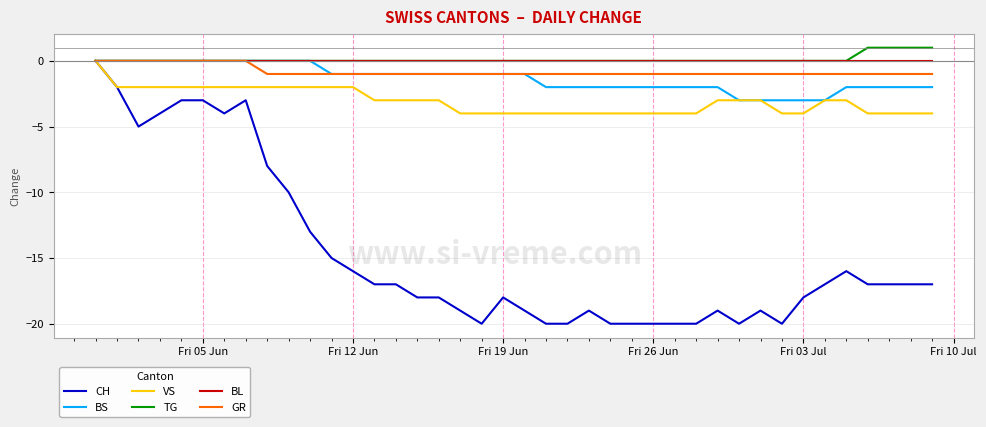

Which series has the largest range (max minus min)?

CH